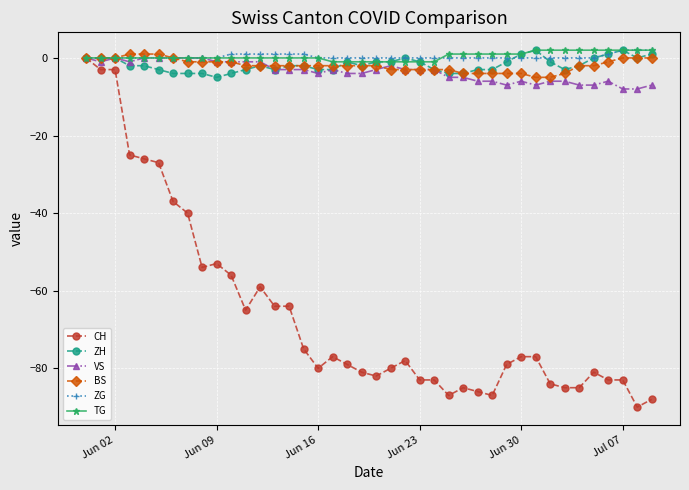

What is the difference between the maximum and minimum values in the ZG series?

2